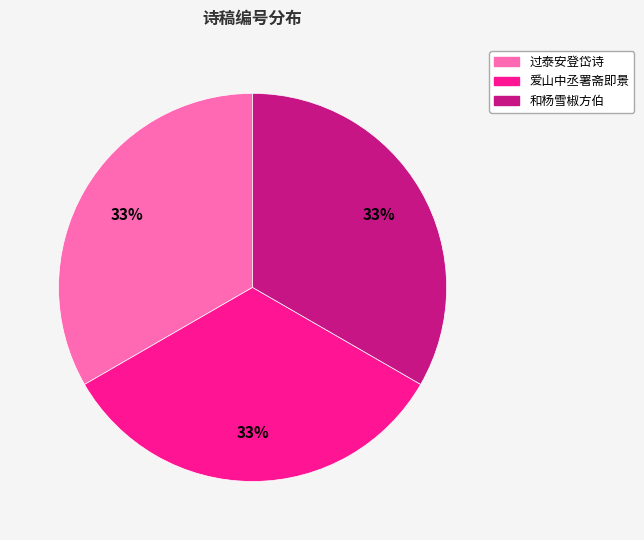

Is there a majority slice in this chart?

No